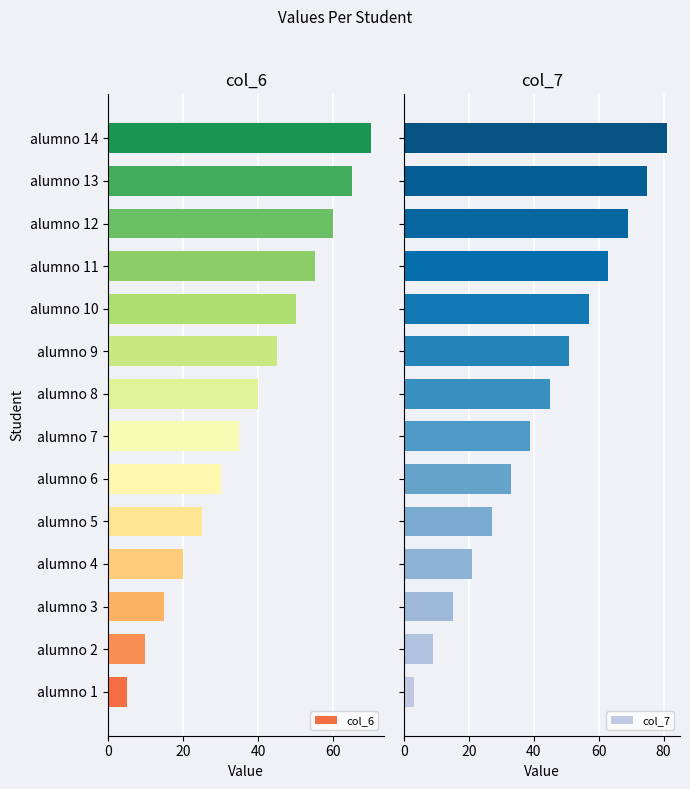

The value of col_6 at alumno 6 is 30. True or false?

True